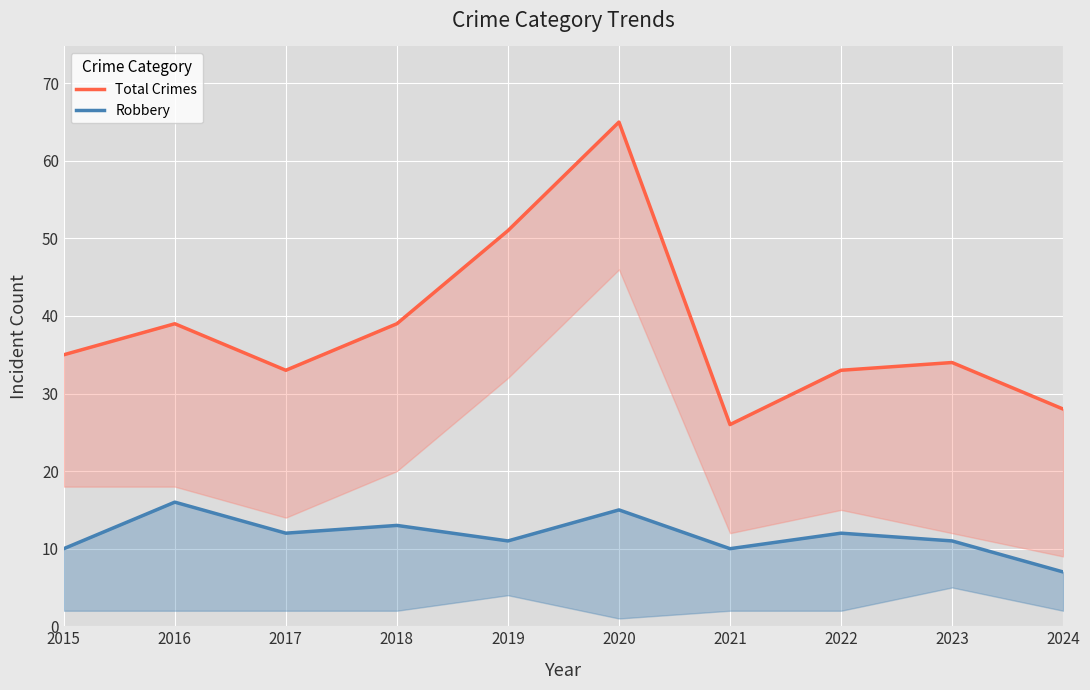

What is the sum of the Total Crimes values at 2022 and 2019?

84